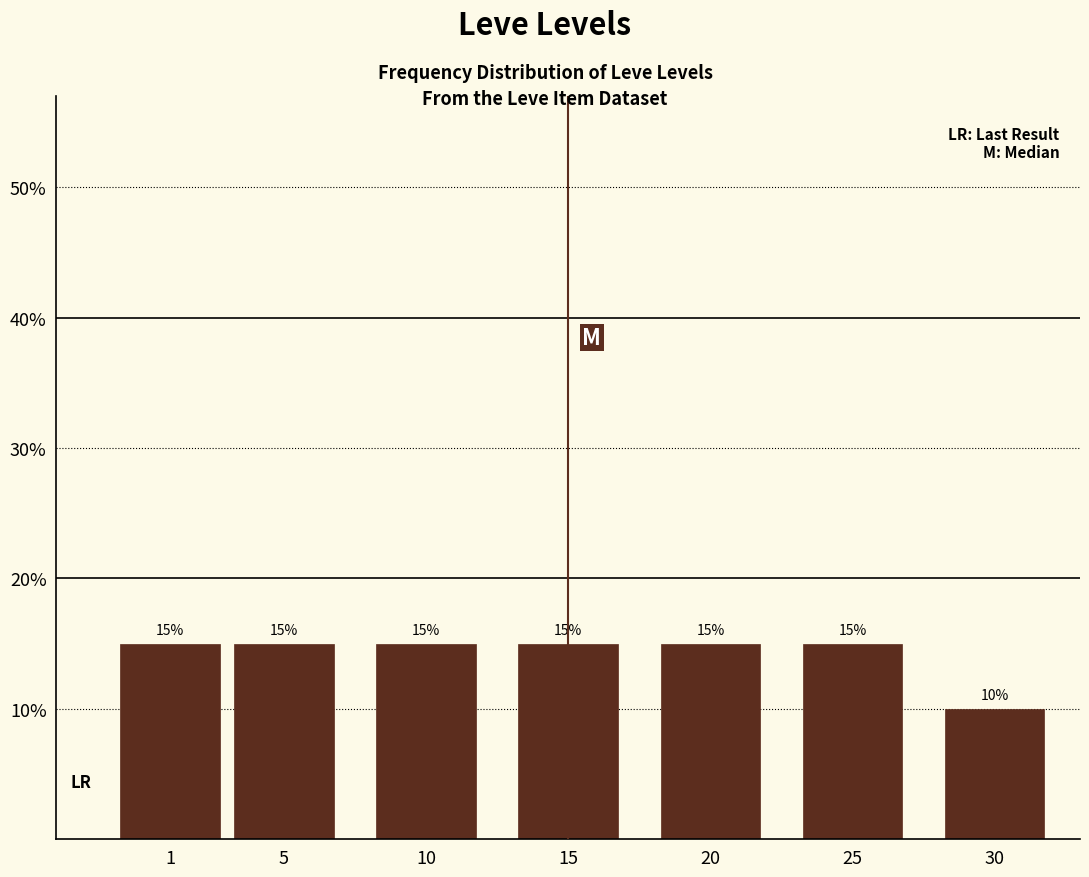

Reading right to left, transcribe all the data shown in this chart.

30=10	25=15	20=15	15=15	10=15	5=15	1=15